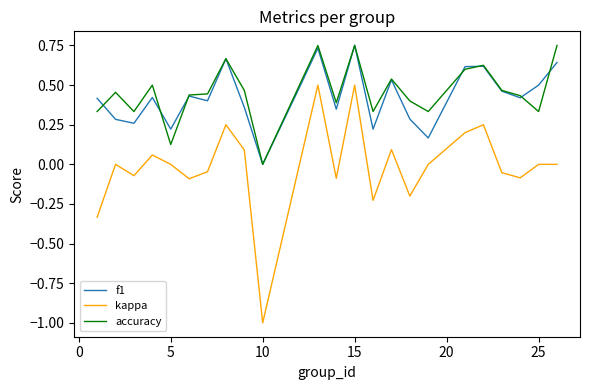

True or false: kappa and accuracy intersect in this chart.

False